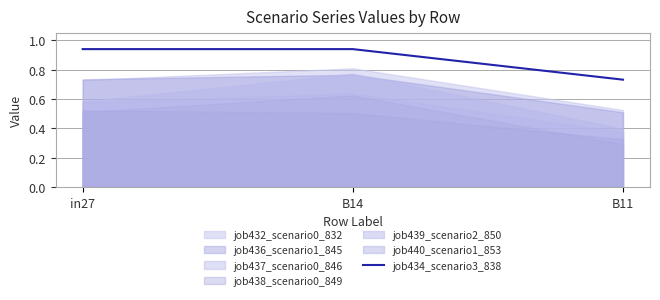

Where is job434_scenario3_838 nearest to the value 0?

B11